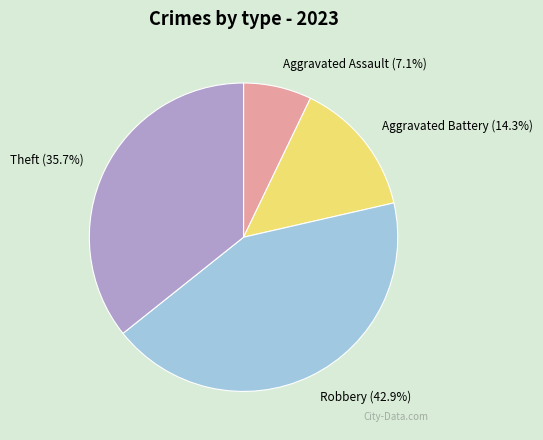

Combined, what portion of the pie is Aggravated Assault and Aggravated Battery?

21.4%